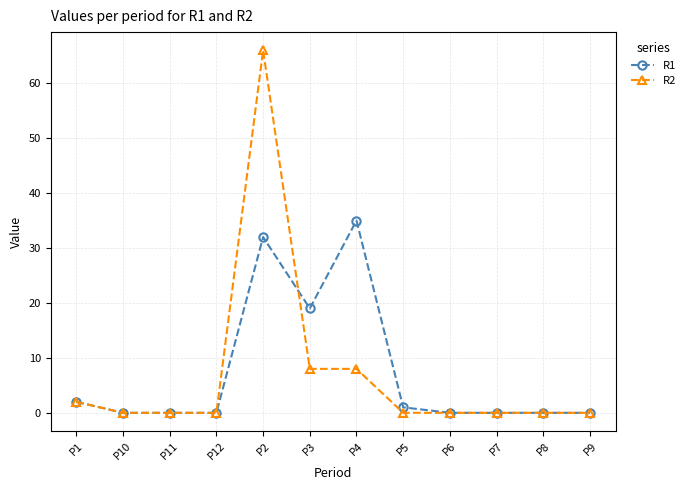

Reading left to right, extract all data points from this chart.

R1: 2	0	0	0	32	19	35	1	0	0	0	0
R2: 2	0	0	0	66	8	8	0	0	0	0	0